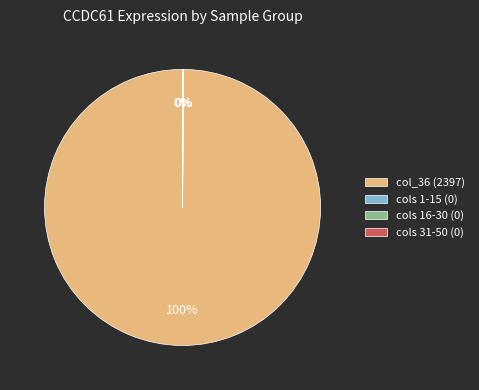

To the nearest percent, what is the difference between the largest and smallest slice percentages?

100%